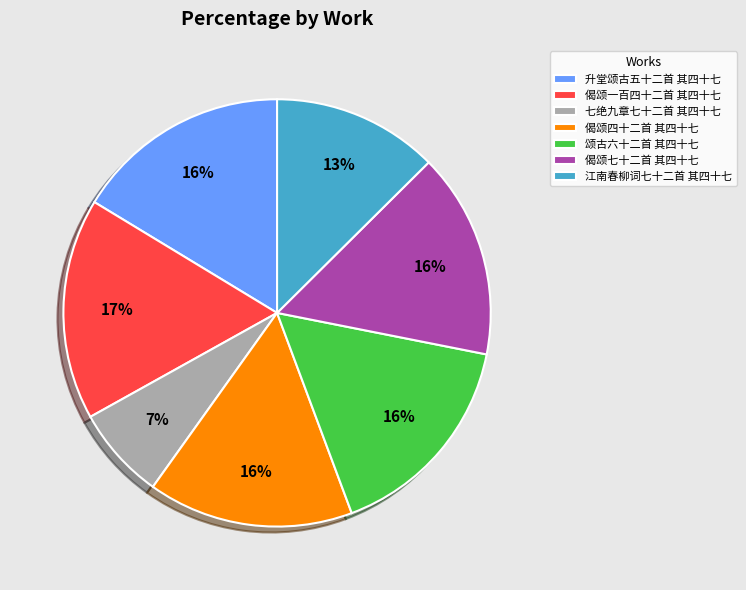

Do 偈颂七十二首 其四十七 and 升堂颂古五十二首 其四十七 together represent more than half of the pie?

No